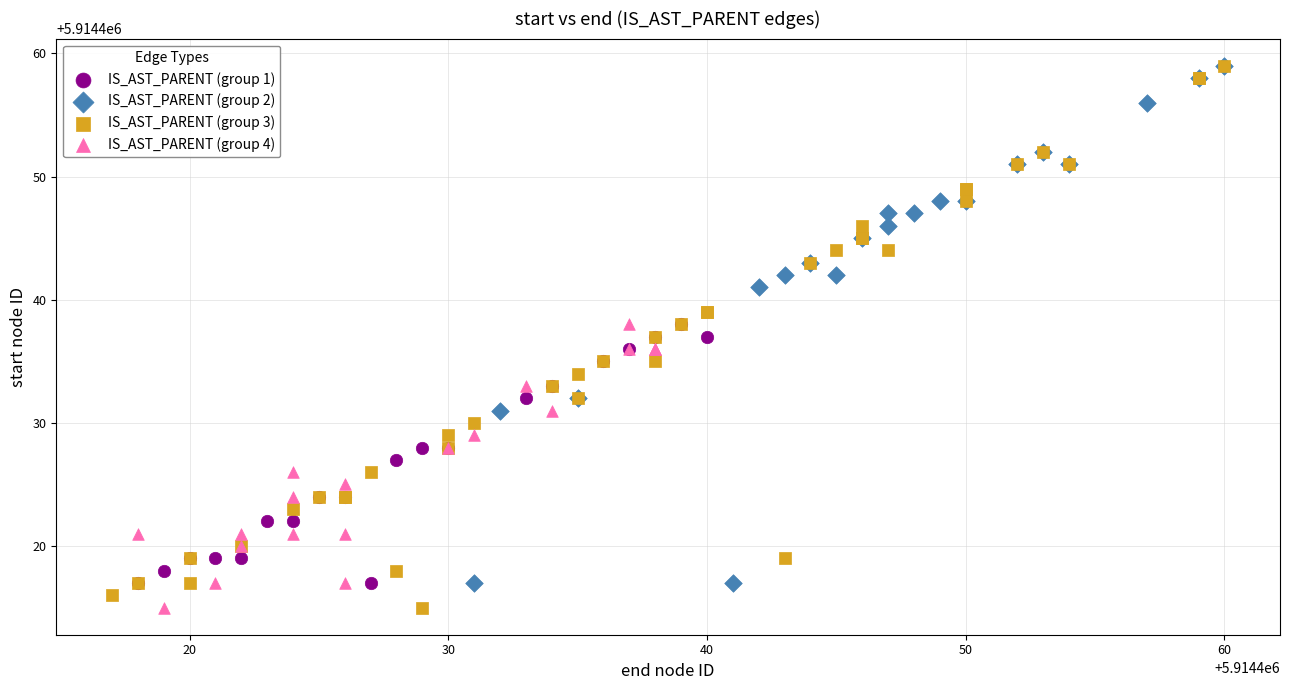

What are all the series names shown in the legend?

IS_AST_PARENT (group 1), IS_AST_PARENT (group 2), IS_AST_PARENT (group 3), IS_AST_PARENT (group 4)